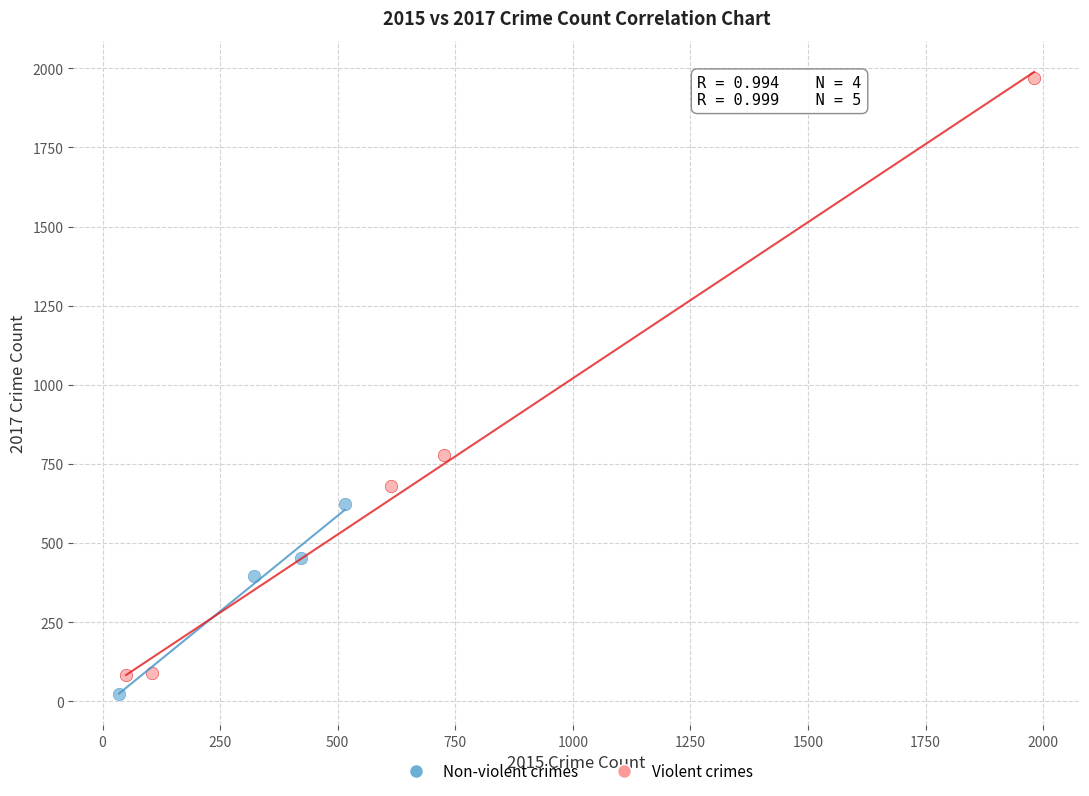

Which series contains the highest Y value?

Violent crimes